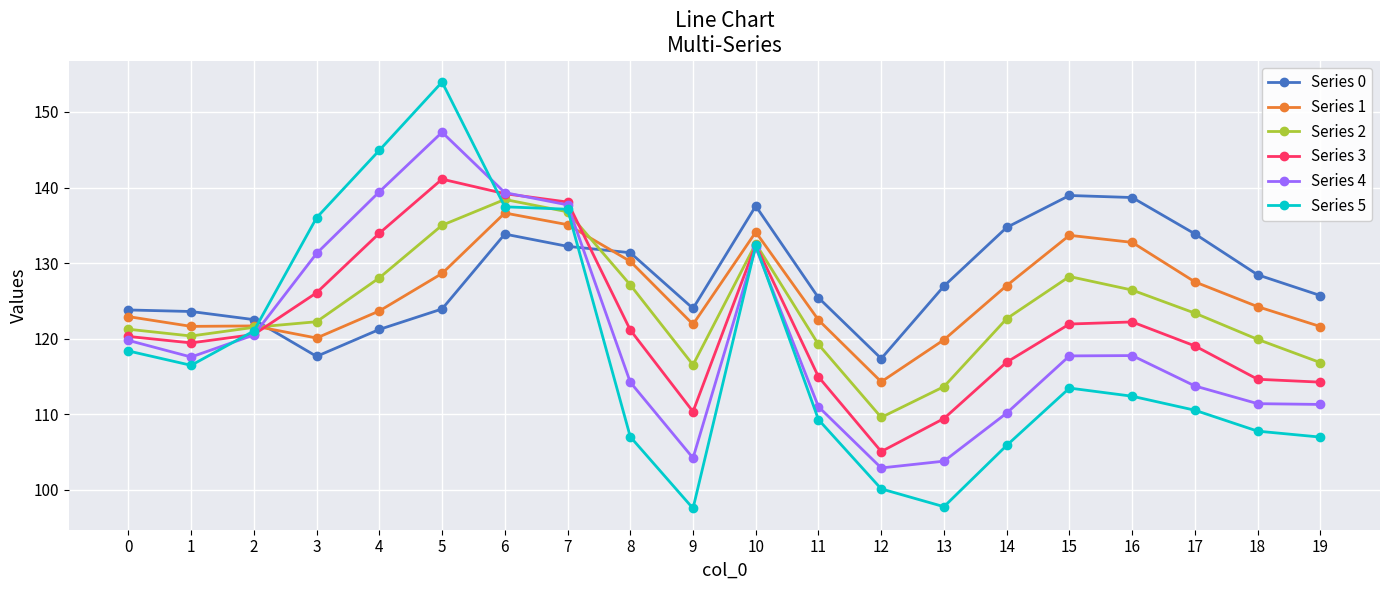

Which series changed the most between 2 and 4?

Series 5